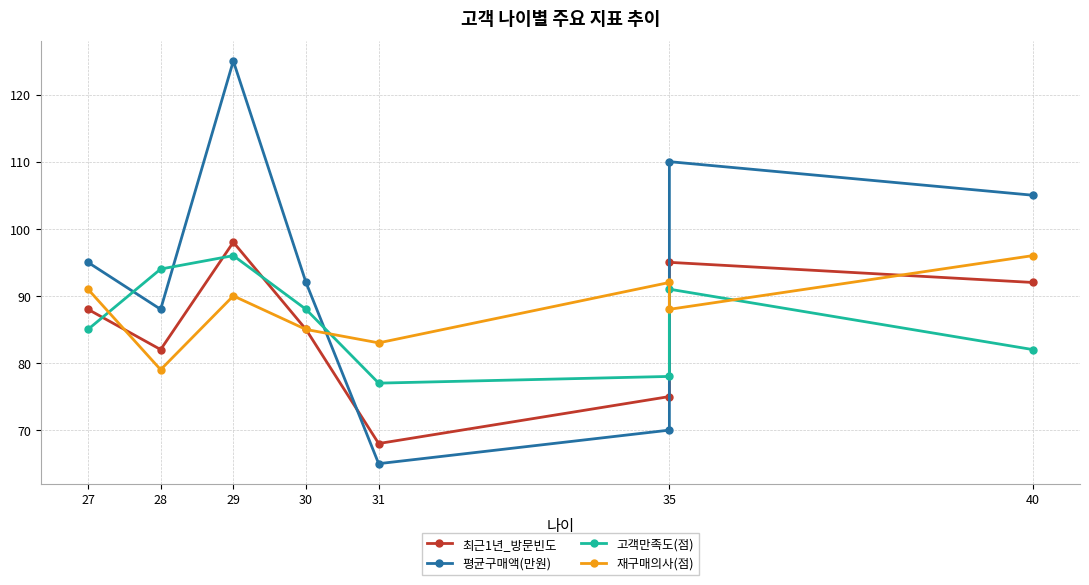

At which category does 고객만족도(점) reach its first local valley?

31